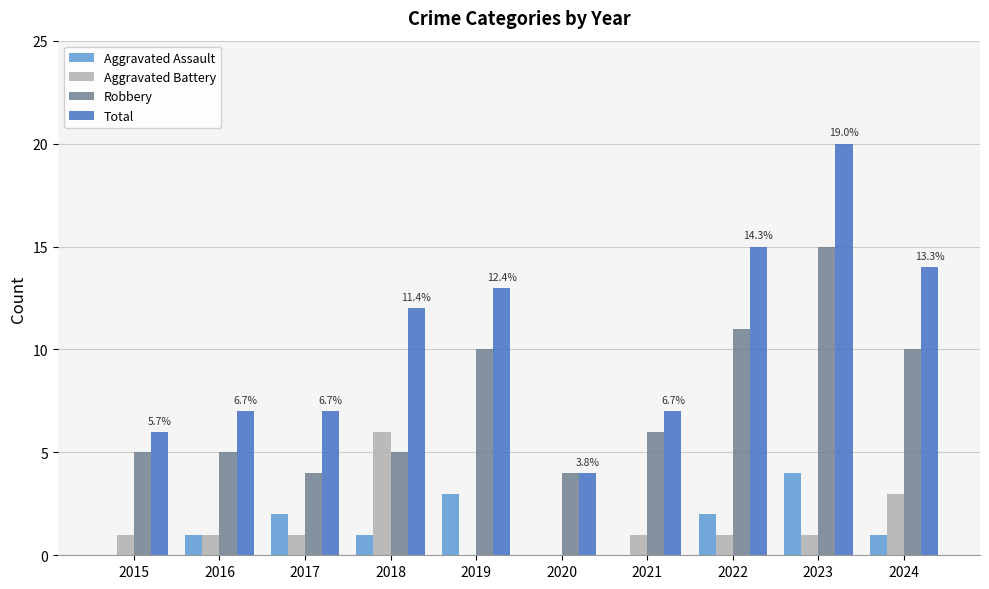

What is the approximate value of Total at 2016?

7